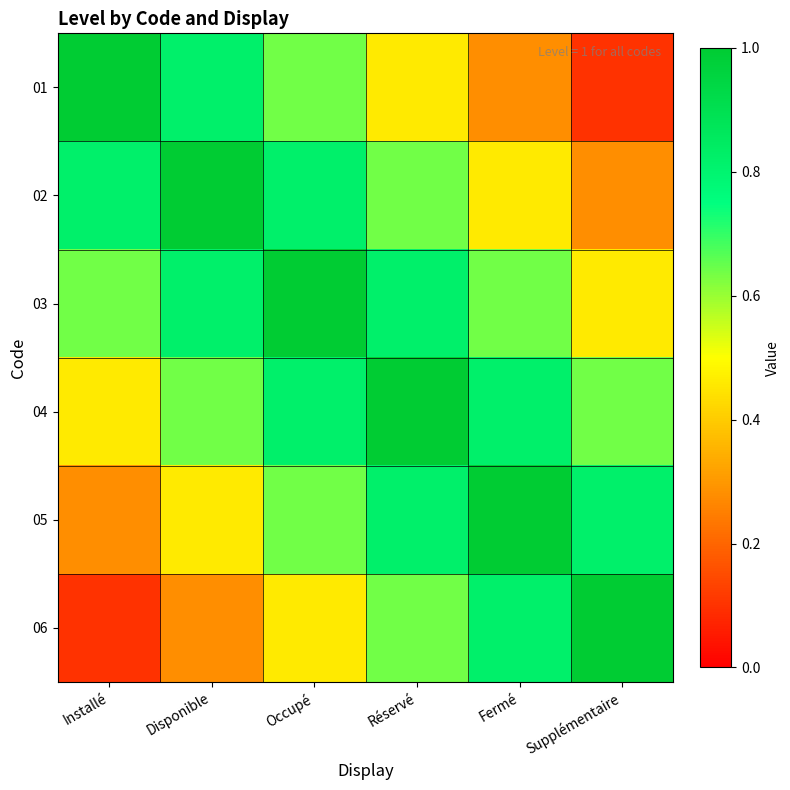

At which category does the chart reach its peak across all series?

Installé